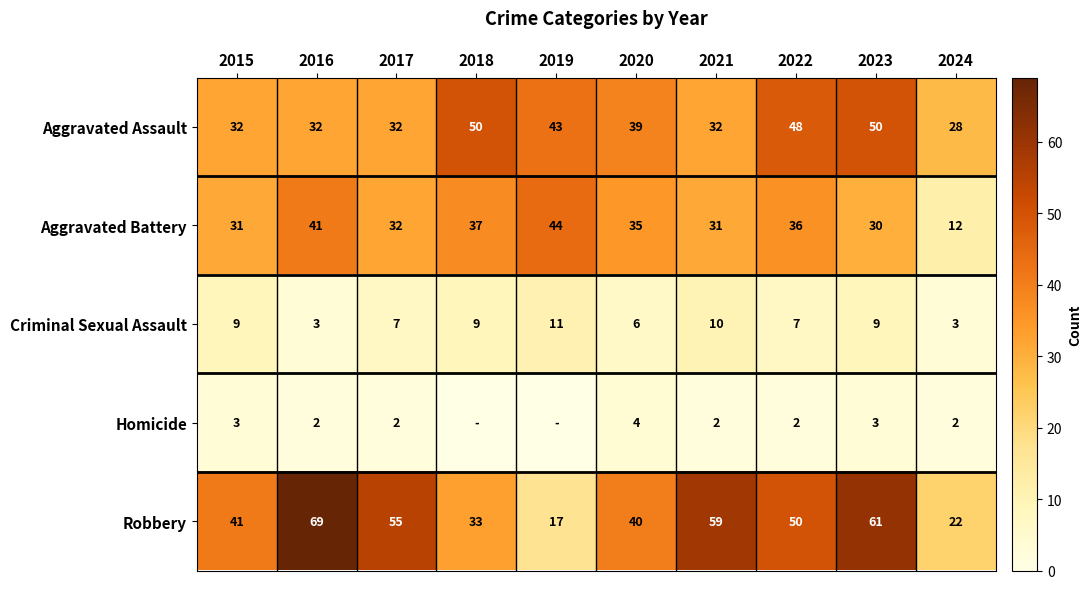

What is the total value across all series at 2016?

147